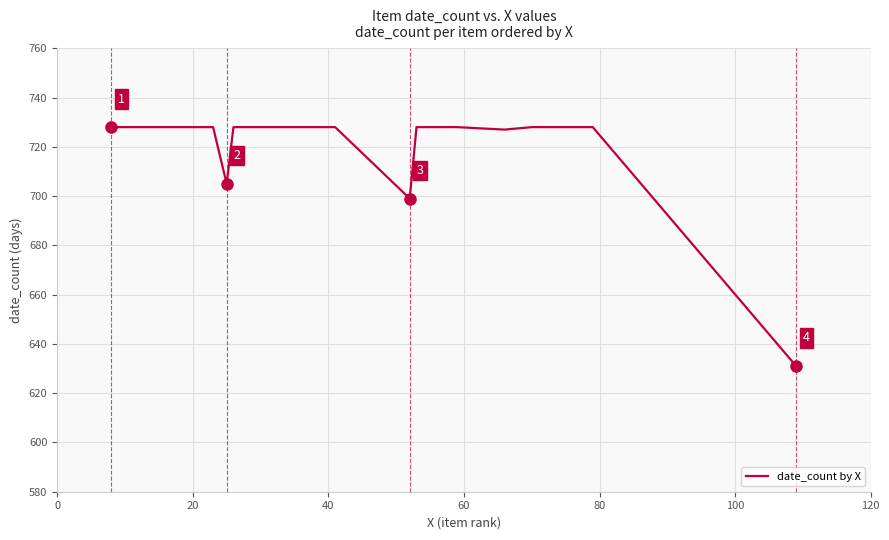

Count the number of data series in this chart.

1